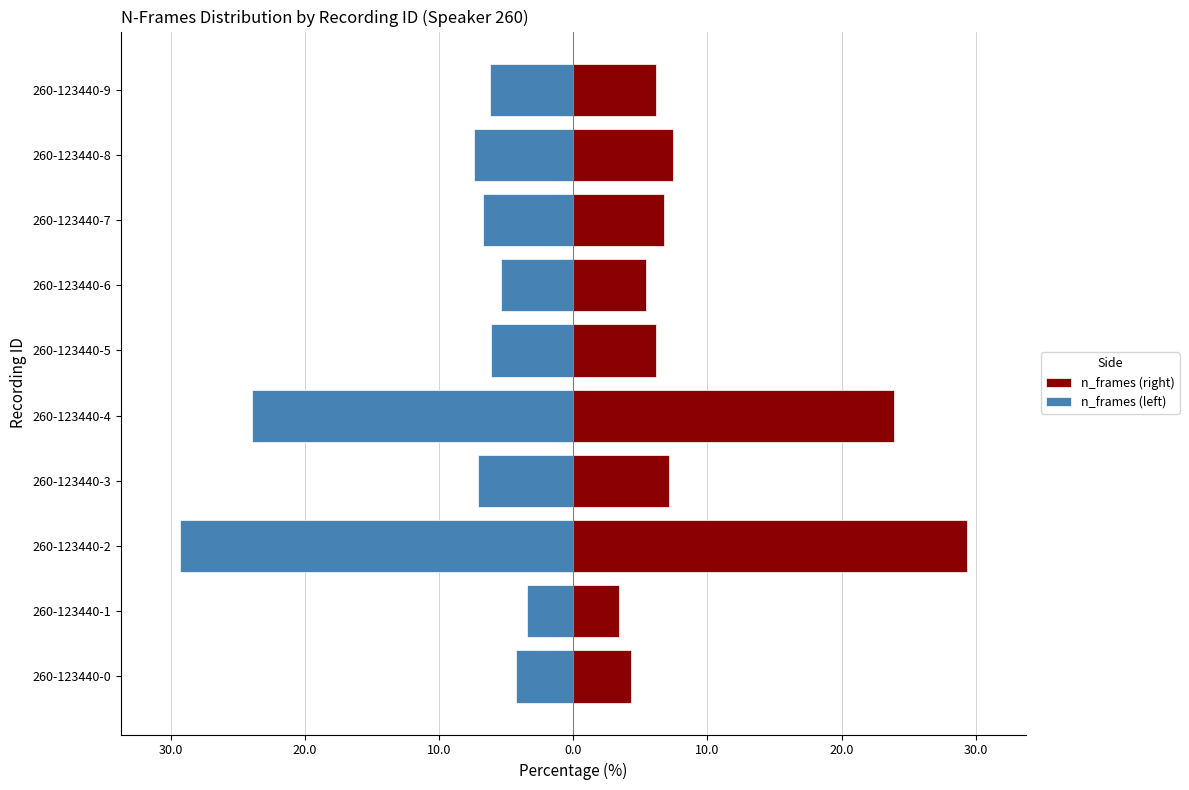

How many categories are shown in the chart?

10